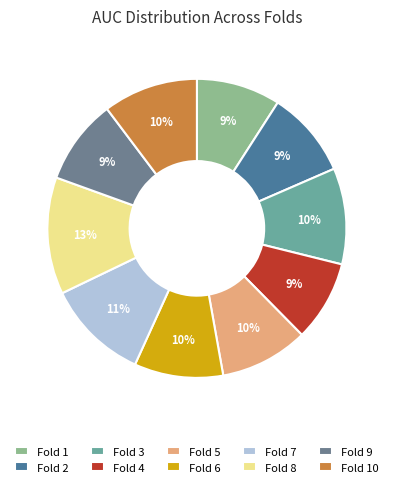

To the nearest percent, what percentage of the pie is Fold 5?

10%